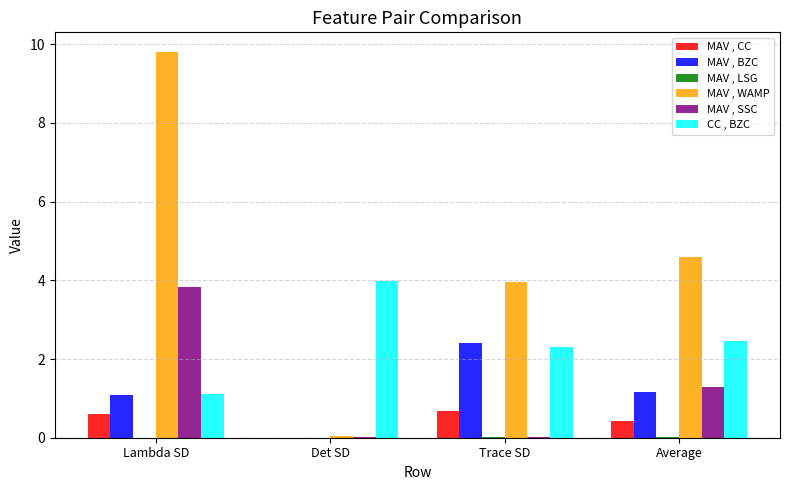

Is it true that MAV , CC equals 0.6 at Lambda SD?

True